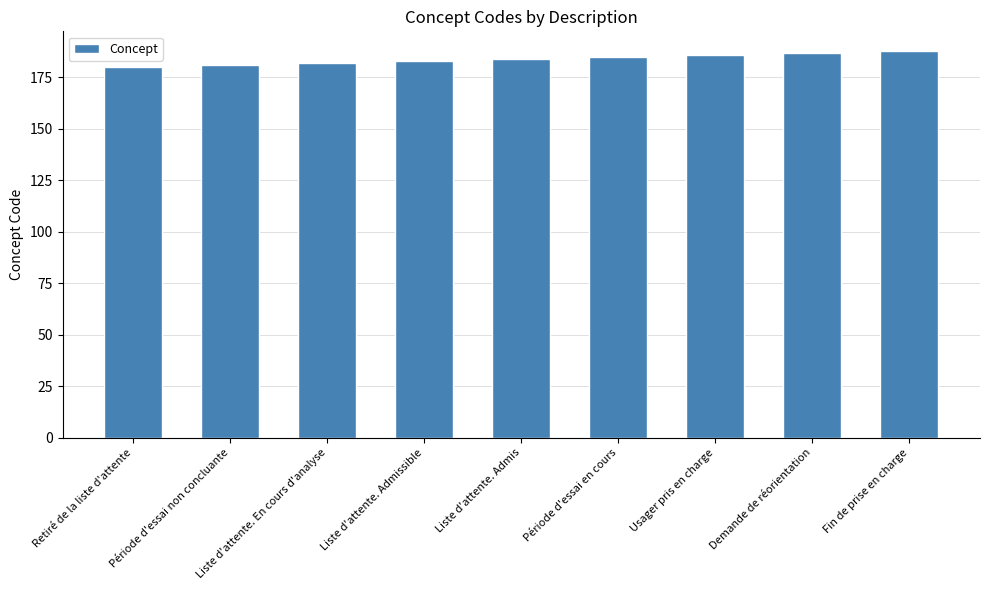

What is the minimum value shown in the chart?

180